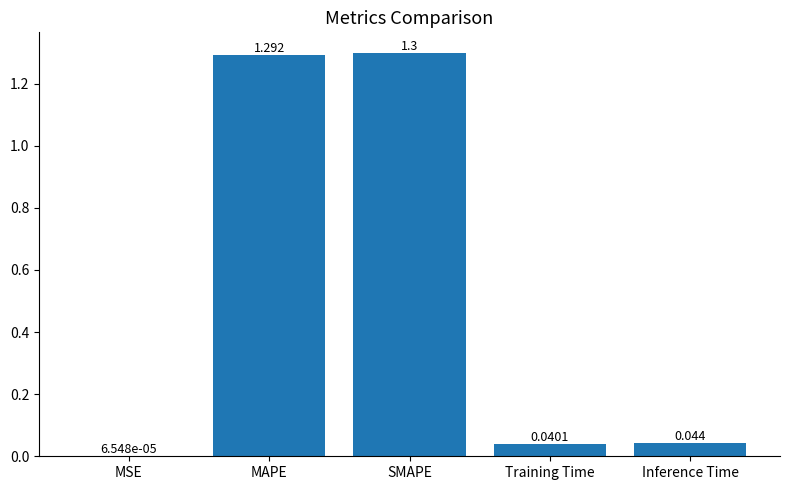

Which has a higher value, SMAPE or Training Time?

SMAPE